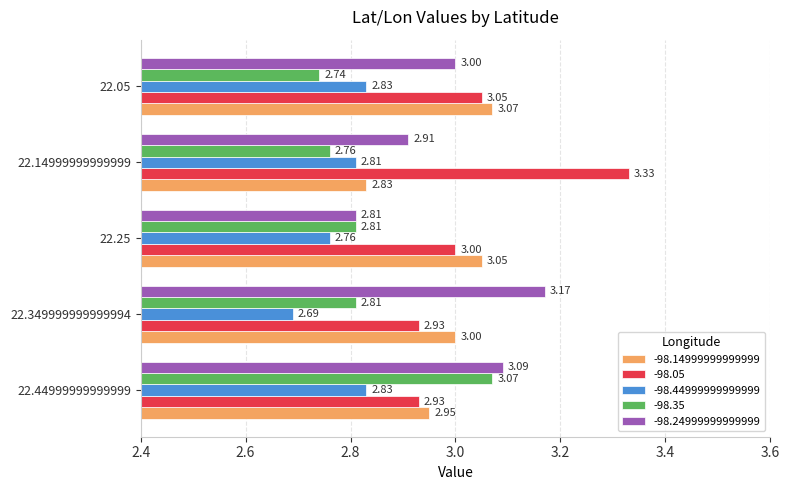

Which series changed the most between 22.349999999999994 and 22.14999999999999?

-98.05